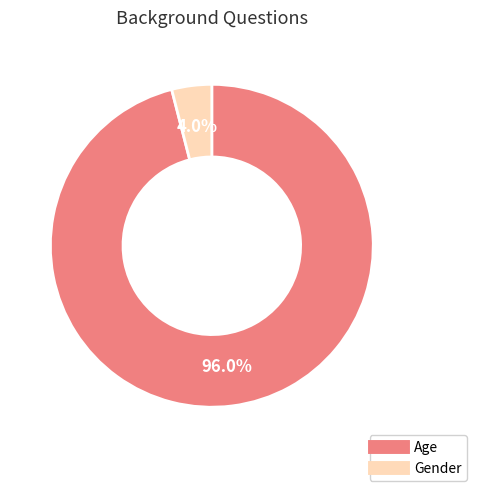

Is there any slice that represents more than half of the pie?

Yes